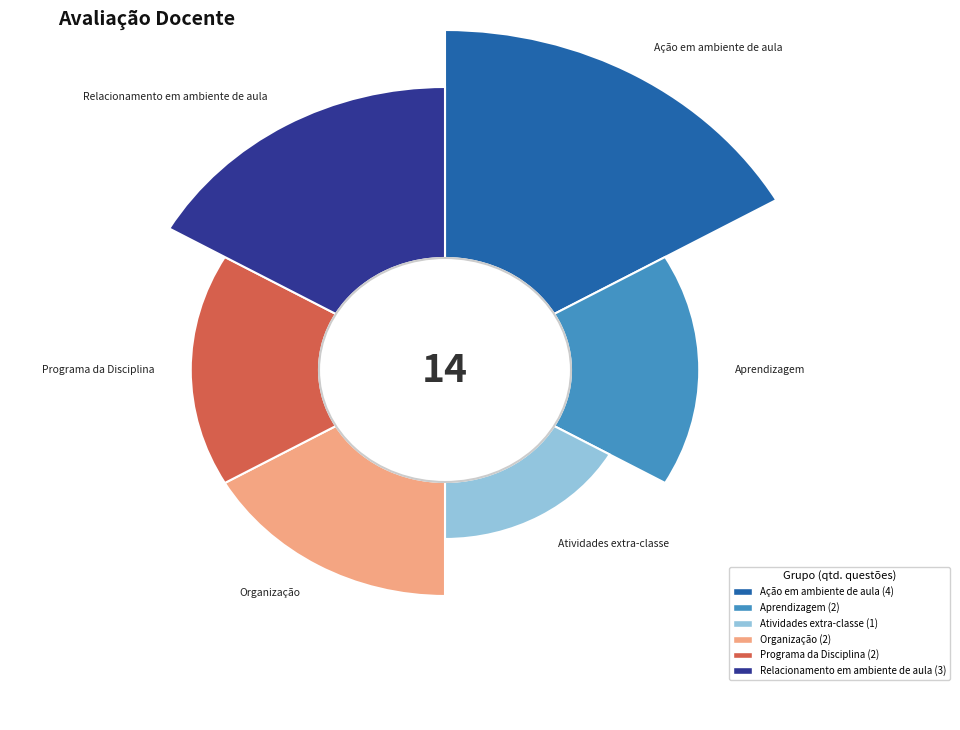

Combined, do Ação em ambiente de aula and Programa da Disciplina account for over 50%?

No